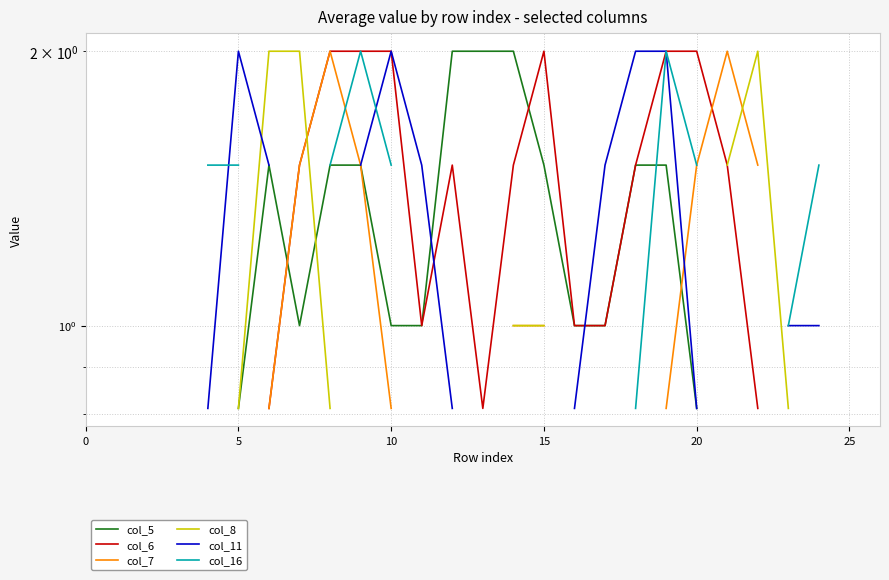

Where do col_11 and col_7 first cross each other?

19 and 20